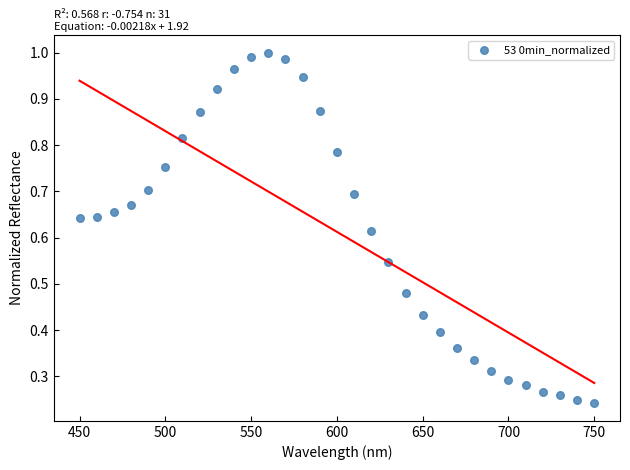

Count the number of points in this scatter plot.

31